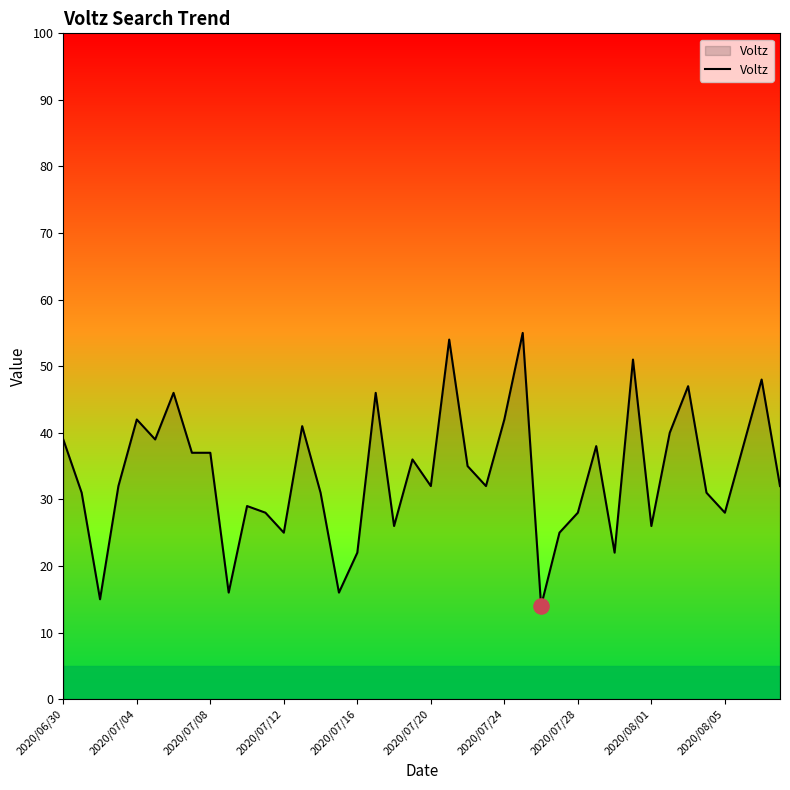

What is the minimum value shown in the chart?

14